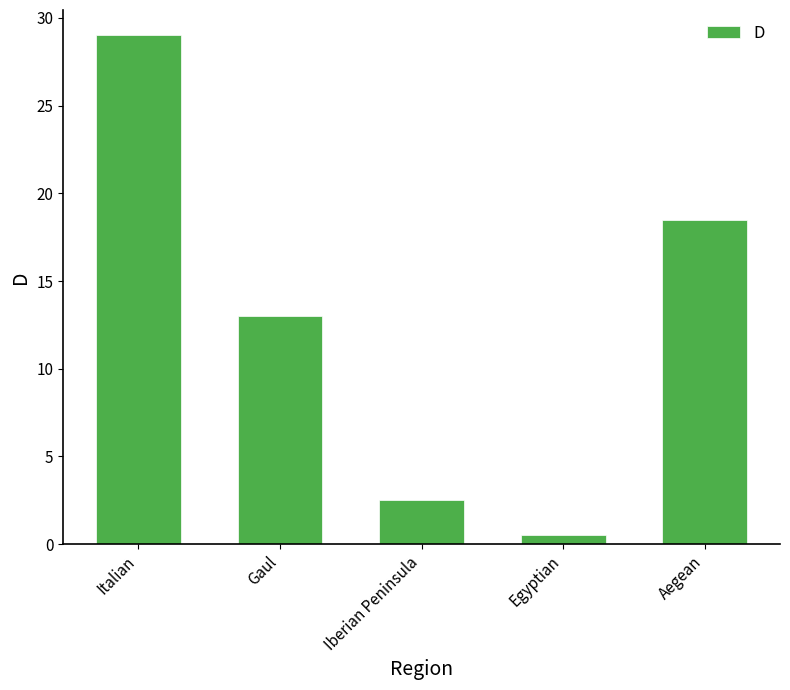

What is the label of the 1st bar from the left?

Italian